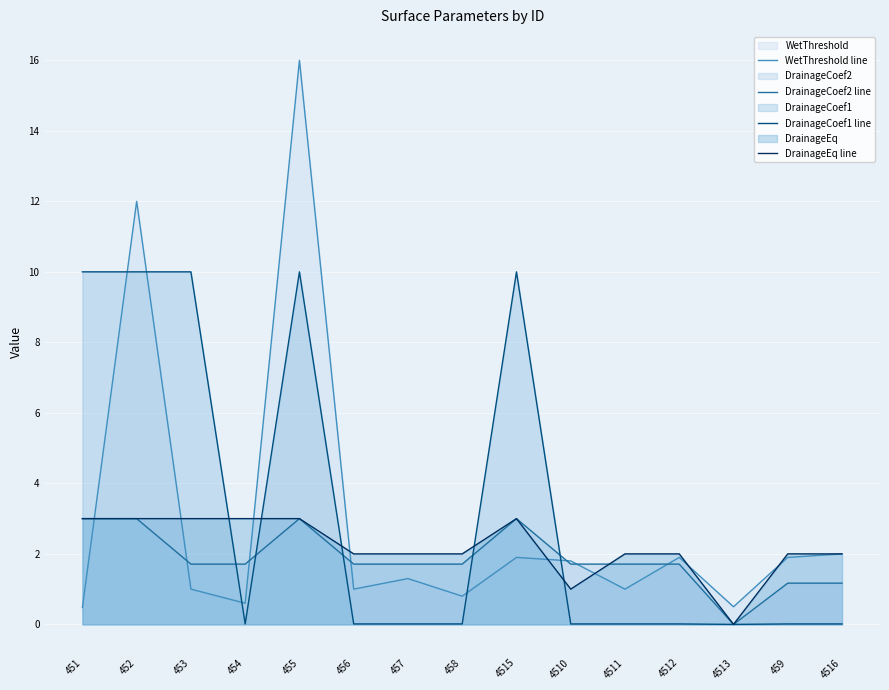

Which label corresponds to the largest value in the chart?

455